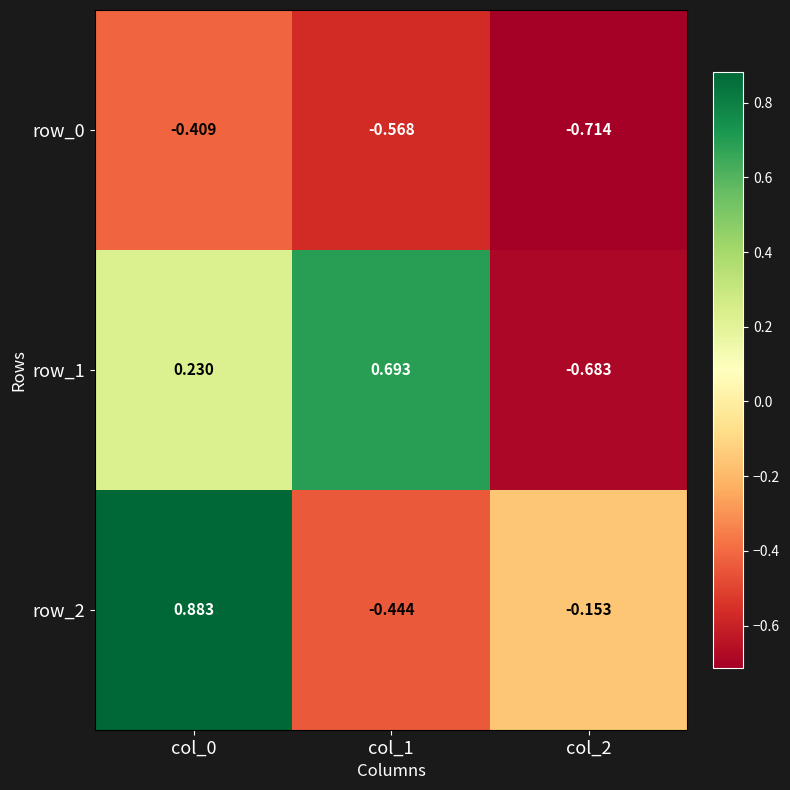

Is the value of row_1 at col_1 greater than the value of row_2 at col_1?

Yes